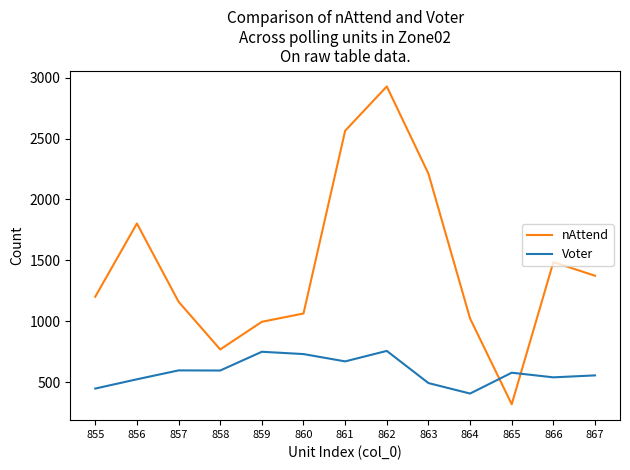

At which category does the chart reach its peak across all series?

862